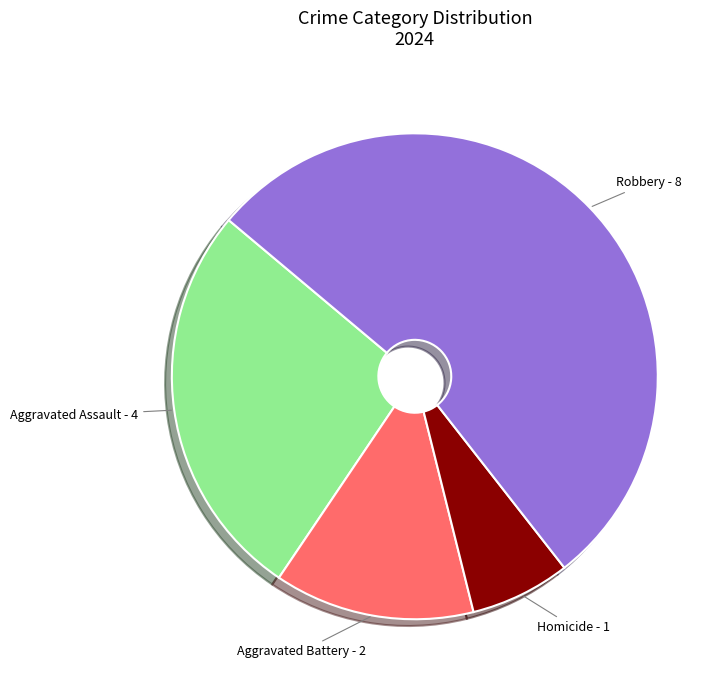

Is the sum of Aggravated Battery and Aggravated Assault greater than half?

No